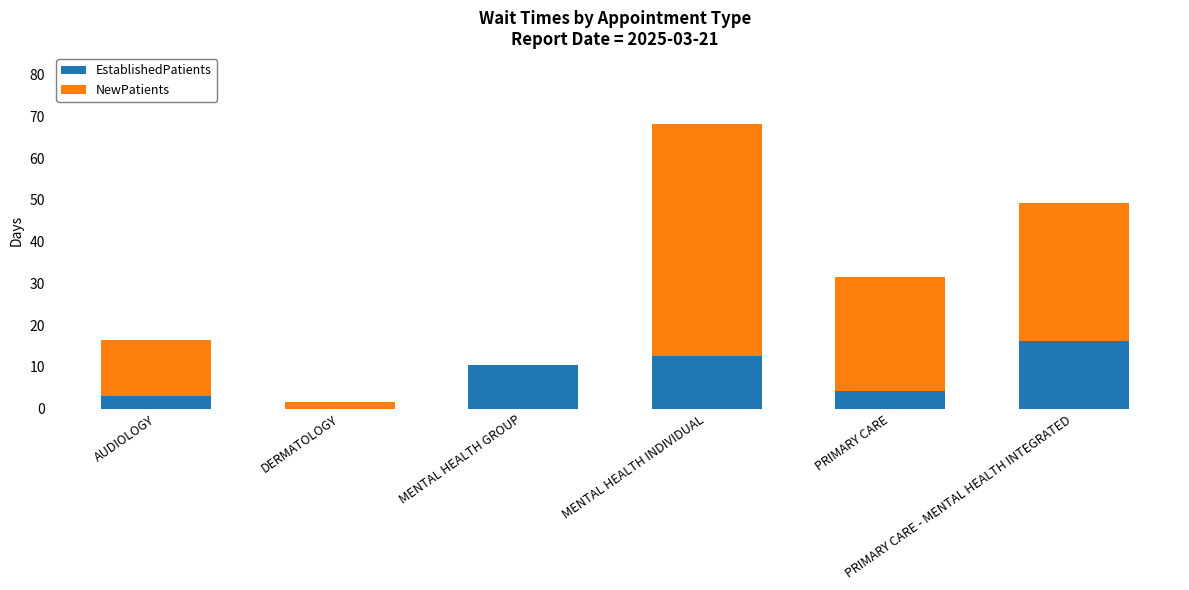

The value of EstablishedPatients at MENTAL HEALTH GROUP is 10.5. True or false?

True